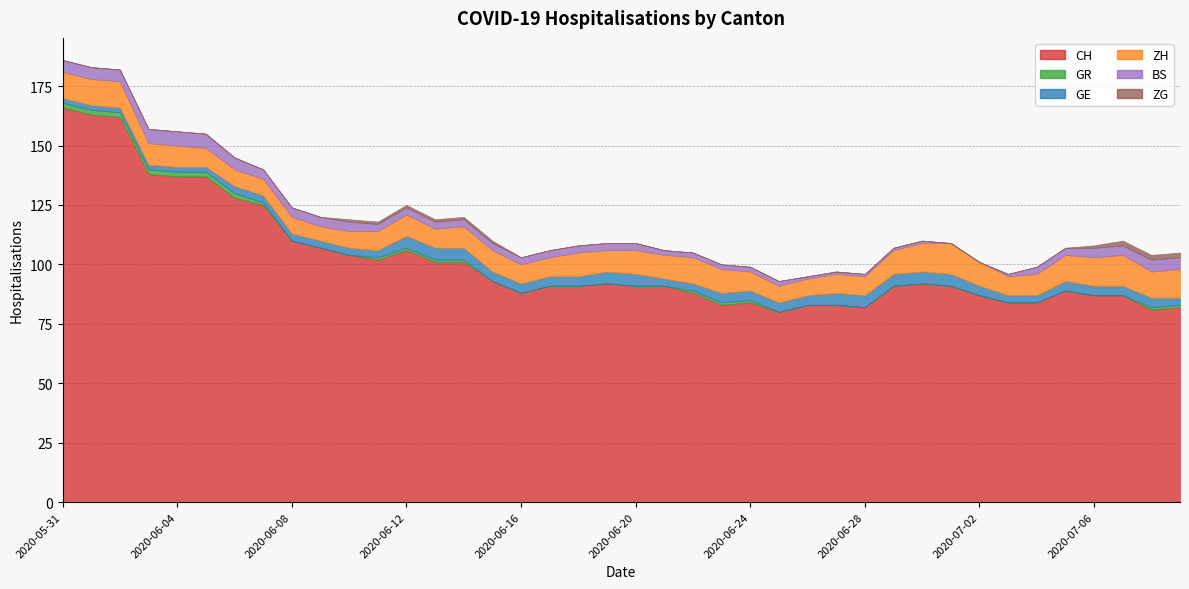

The CH series shows 101 at 2020-06-14. True or false?

True